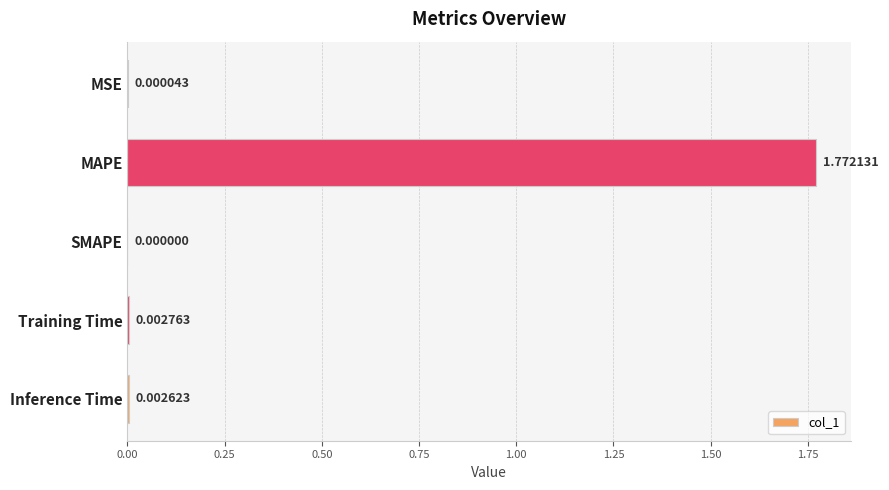

What is the average value?

0.4